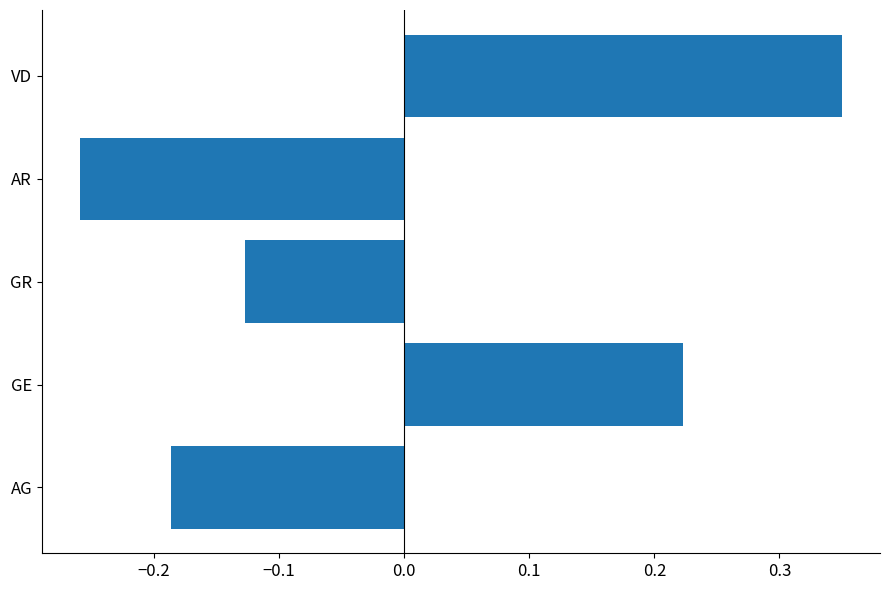

What is the difference between the maximum and minimum values?

0.6